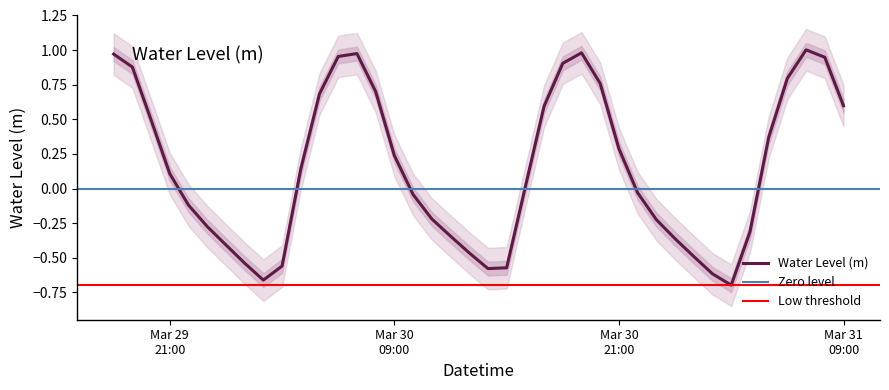

How many distinct data groups are displayed?

1